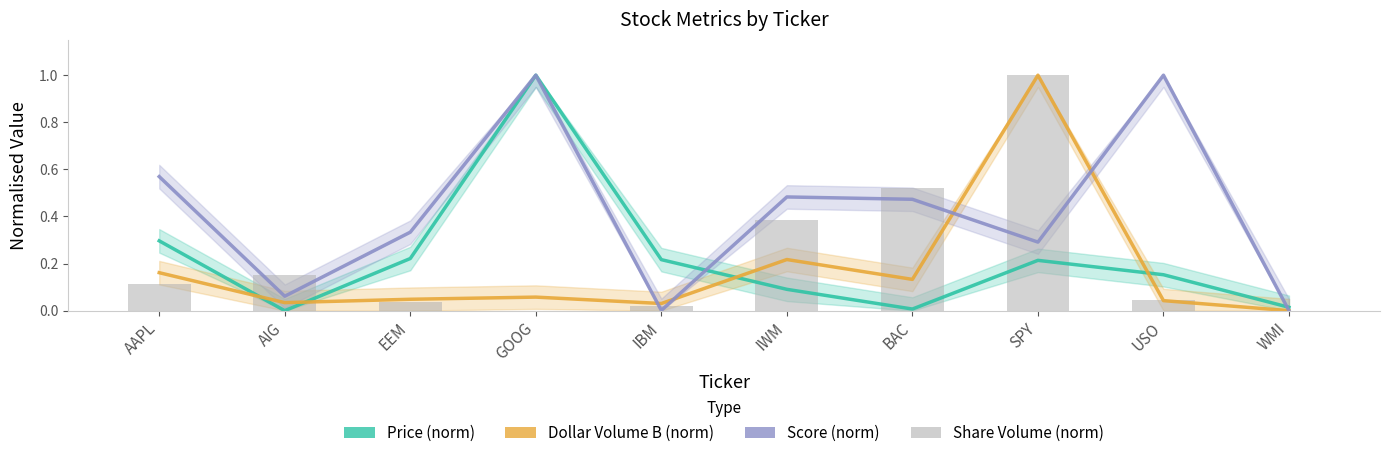

Where is DollarVolume_B nearest to the value 0?

WMI